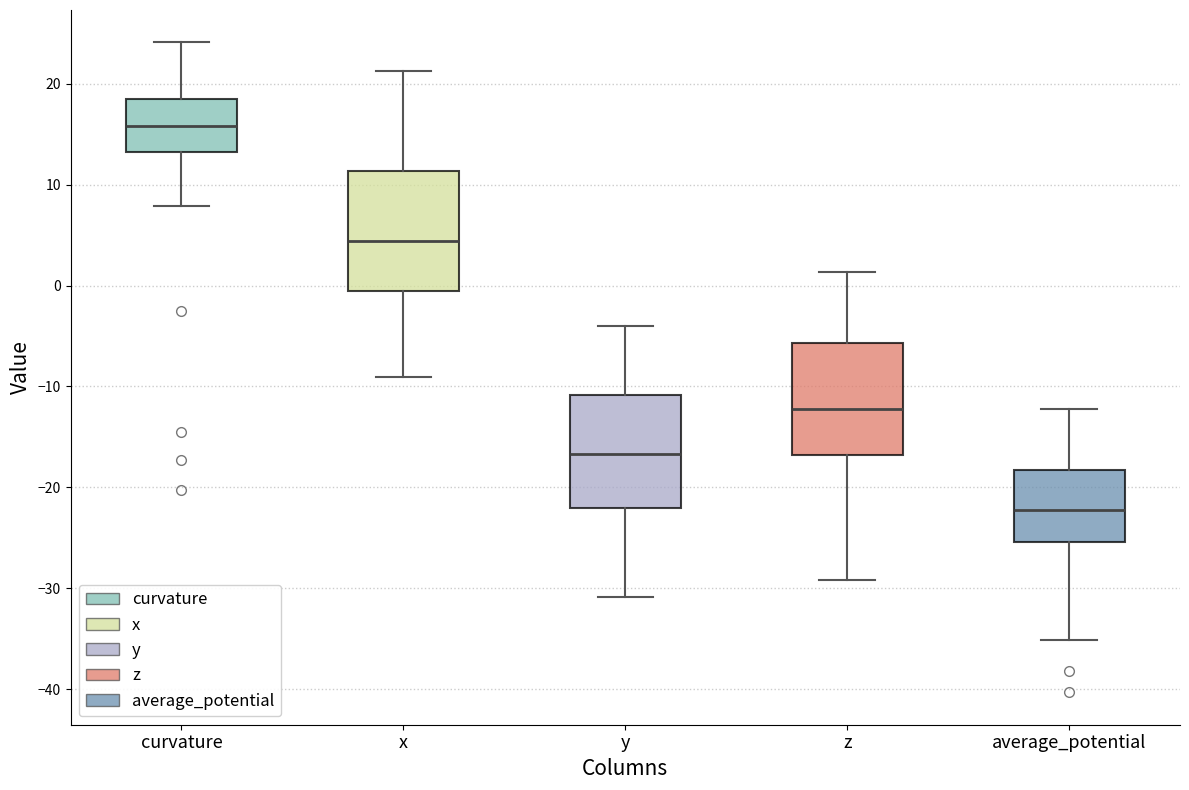

Which box's median line is the highest?

curvature